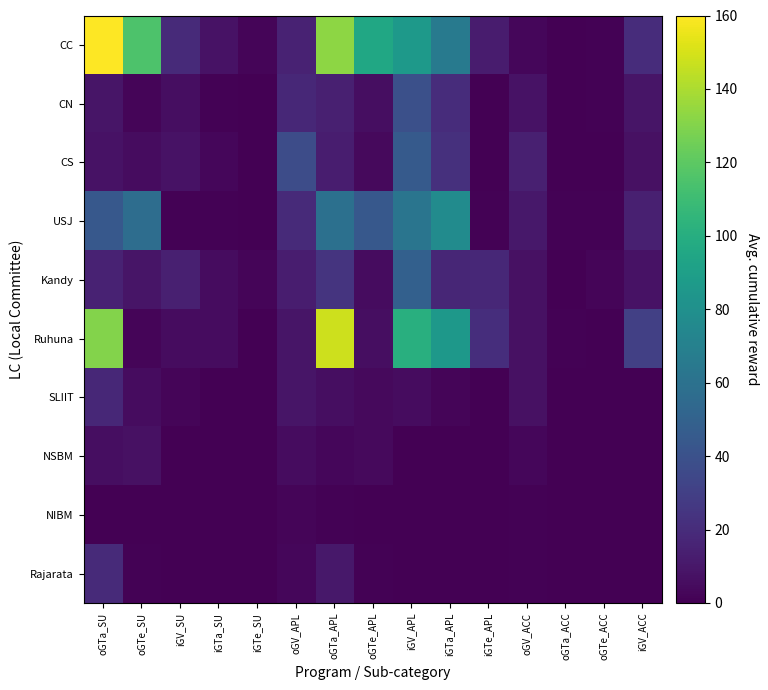

Reading left to right, list all the values displayed in this chart.

CC: oGTa_SU=160	oGTe_SU=115	iGV_SU=19	iGTa_SU=8	iGTe_SU=2	oGV_APL=15	oGTa_APL=133	oGTe_APL=95	iGV_APL=86	iGTa_APL=65	iGTe_APL=12	oGV_ACC=3	oGTa_ACC=0	oGTe_ACC=1	iGV_ACC=20
CN: oGTa_SU=9	oGTe_SU=2	iGV_SU=6	iGTa_SU=1	iGTe_SU=0	oGV_APL=18	oGTa_APL=14	oGTe_APL=6	iGV_APL=39	iGTa_APL=20	iGTe_APL=0	oGV_ACC=8	oGTa_ACC=0	oGTe_ACC=1	iGV_ACC=9
CS: oGTa_SU=8	oGTe_SU=5	iGV_SU=8	iGTa_SU=3	iGTe_SU=0	oGV_APL=37	oGTa_APL=13	oGTe_APL=4	iGV_APL=45	iGTa_APL=22	iGTe_APL=0	oGV_ACC=14	oGTa_ACC=0	oGTe_ACC=0	iGV_ACC=7
USJ: oGTa_SU=44	oGTe_SU=57	iGV_SU=1	iGTa_SU=1	iGTe_SU=0	oGV_APL=19	oGTa_APL=59	oGTe_APL=44	iGV_APL=62	iGTa_APL=77	iGTe_APL=1	oGV_ACC=10	oGTa_ACC=1	oGTe_ACC=1	iGV_ACC=14
Kandy: oGTa_SU=15	oGTe_SU=9	iGV_SU=14	iGTa_SU=5	iGTe_SU=2	oGV_APL=13	oGTa_APL=24	oGTe_APL=5	iGV_APL=49	iGTa_APL=17	iGTe_APL=18	oGV_ACC=7	oGTa_ACC=0	oGTe_ACC=2	iGV_ACC=8
Ruhuna: oGTa_SU=130	oGTe_SU=2	iGV_SU=5	iGTa_SU=5	iGTe_SU=0	oGV_APL=9	oGTa_APL=148	oGTe_APL=6	iGV_APL=101	iGTa_APL=85	iGTe_APL=21	oGV_ACC=7	oGTa_ACC=1	oGTe_ACC=0	iGV_ACC=30
SLIIT: oGTa_SU=18	oGTe_SU=5	iGV_SU=2	iGTa_SU=0	iGTe_SU=0	oGV_APL=9	oGTa_APL=6	oGTe_APL=4	iGV_APL=5	iGTa_APL=2	iGTe_APL=0	oGV_ACC=7	oGTa_ACC=0	oGTe_ACC=0	iGV_ACC=0
NSBM: oGTa_SU=6	oGTe_SU=7	iGV_SU=0	iGTa_SU=0	iGTe_SU=0	oGV_APL=5	oGTa_APL=3	oGTe_APL=4	iGV_APL=0	iGTa_APL=0	iGTe_APL=0	oGV_ACC=3	oGTa_ACC=0	oGTe_ACC=0	iGV_ACC=0
NIBM: oGTa_SU=0	oGTe_SU=0	iGV_SU=0	iGTa_SU=0	iGTe_SU=0	oGV_APL=2	oGTa_APL=1	oGTe_APL=0	iGV_APL=0	iGTa_APL=0	iGTe_APL=0	oGV_ACC=1	oGTa_ACC=0	oGTe_ACC=0	iGV_ACC=0
Rajarata: oGTa_SU=19	oGTe_SU=1	iGV_SU=0	iGTa_SU=0	iGTe_SU=0	oGV_APL=3	oGTa_APL=10	oGTe_APL=1	iGV_APL=0	iGTa_APL=0	iGTe_APL=0	oGV_ACC=1	oGTa_ACC=0	oGTe_ACC=0	iGV_ACC=0